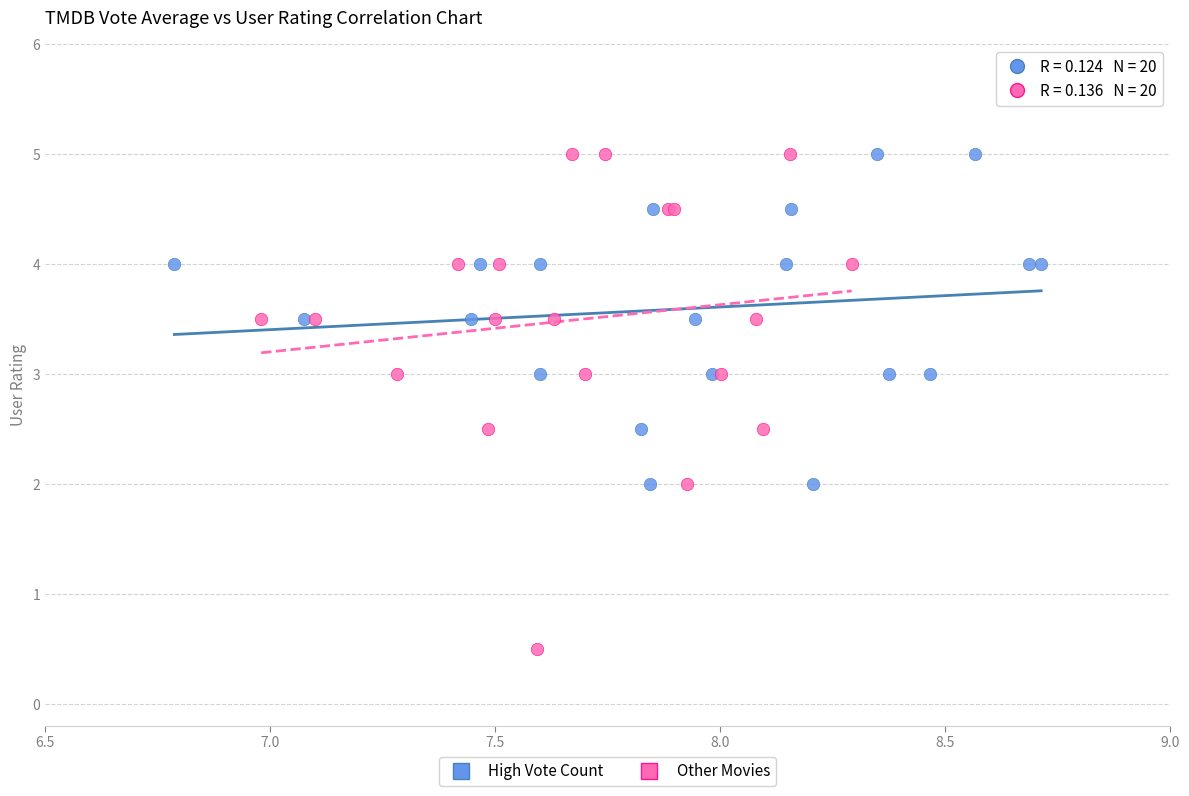

What are all the series names shown in the legend?

High Vote Count, Other Movies